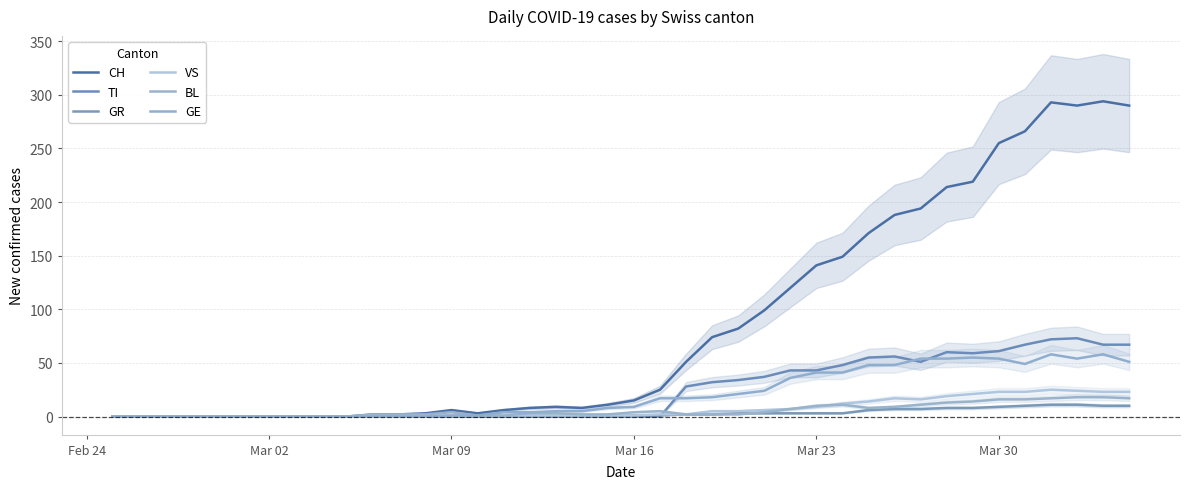

How many lines are shown in the chart?

6